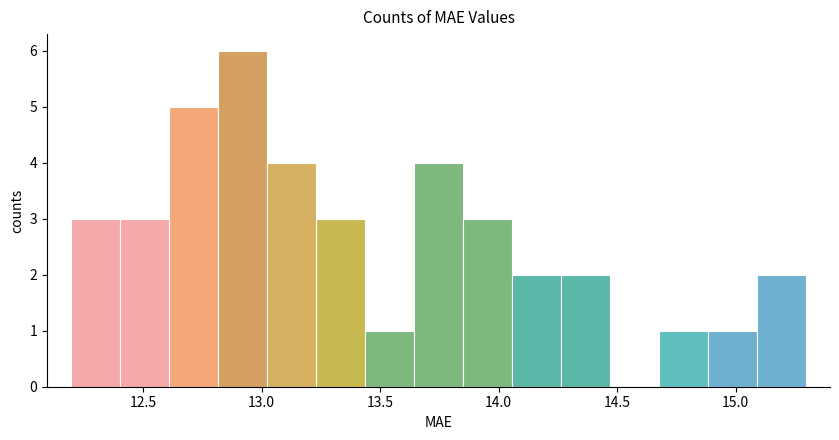

Reading left to right, transcribe this chart: for each bar, give the range it covers on the x-axis and its height. Neither the bar edges nor the heights are printed on the chart, so give them approximately, as read against the axes.

12.20 to 12.40: 3
12.40 to 12.60: 3
12.60 to 12.80: 5
12.80 to 13.00: 6
13.00 to 13.25: 4
13.25 to 13.45: 3
13.45 to 13.65: 1
13.65 to 13.85: 4
13.85 to 14.05: 3
14.05 to 14.25: 2
14.25 to 14.45: 2
14.45 to 14.70: 0
14.70 to 14.90: 1
14.90 to 15.10: 1
15.10 to 15.30: 2